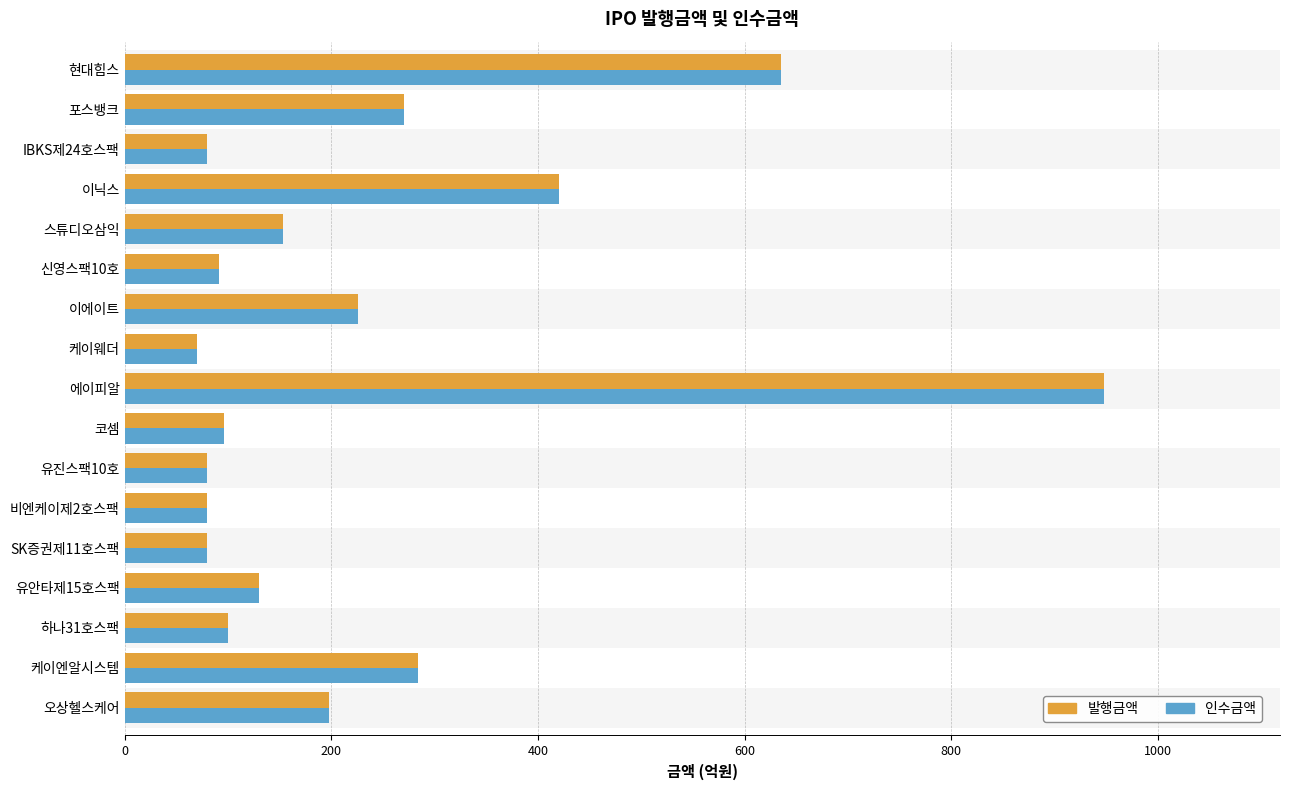

What is the difference between the maximum and second lowest values in the 인수금액 series?

867.5